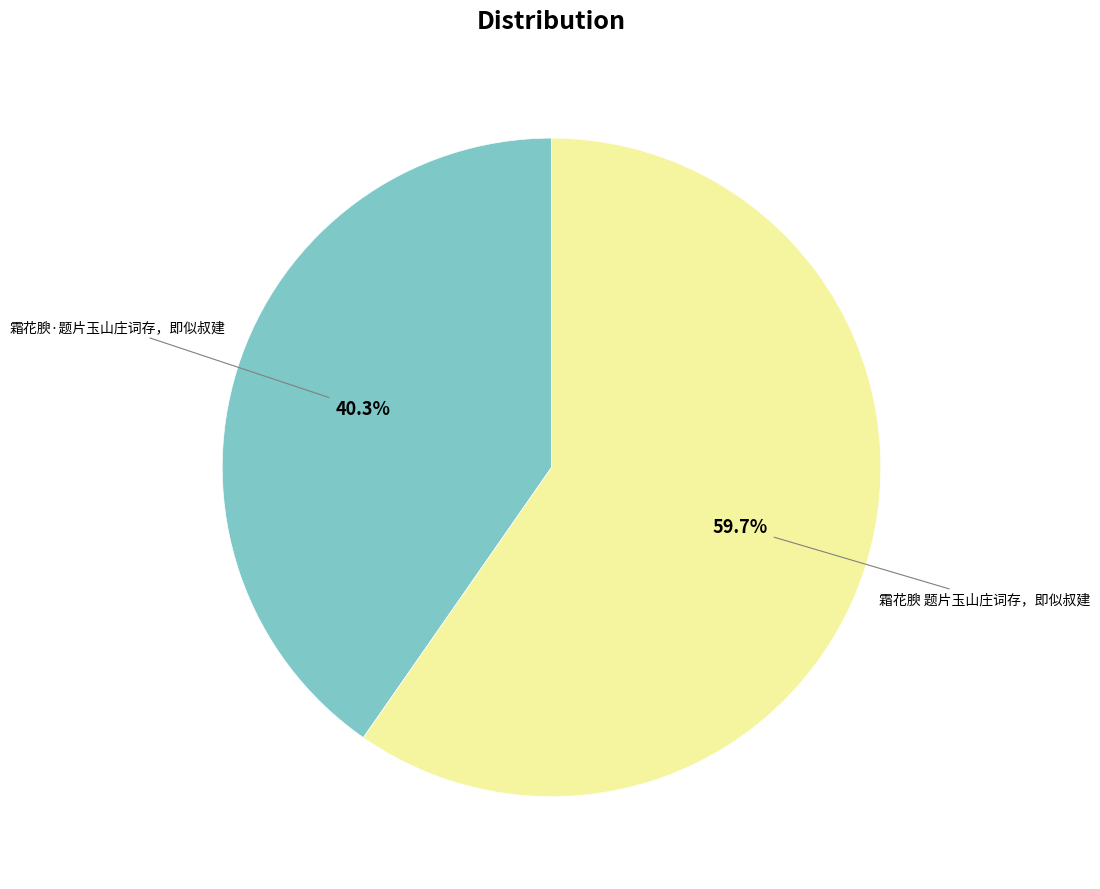

The 霜花腴 题片玉山庄词存，即似叔建 slice represents 54% of the pie. True or false?

False